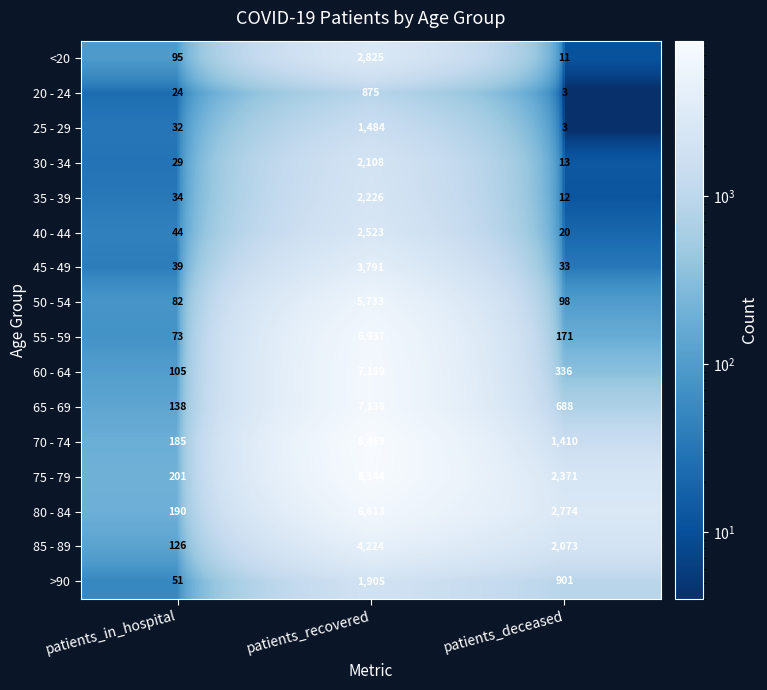

Which series has the largest total across all categories?

75 - 79